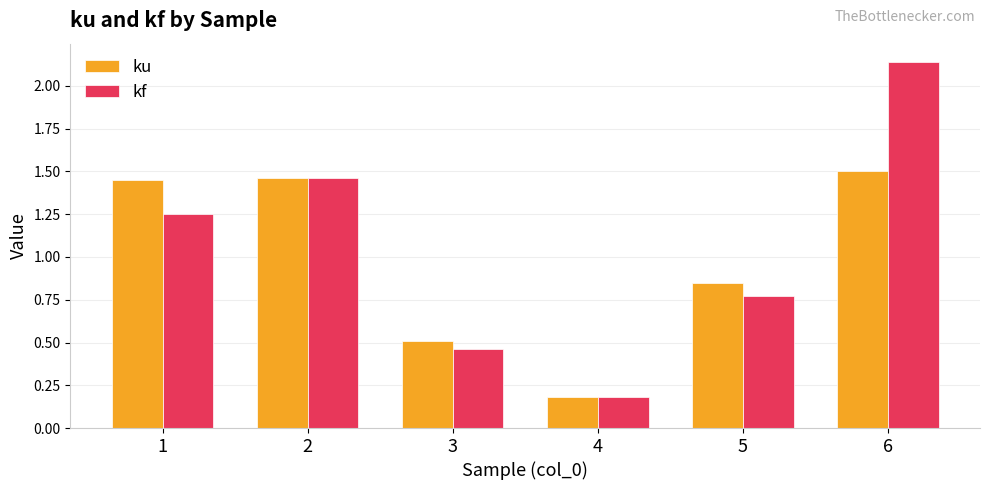

How many series are shown in this chart?

2